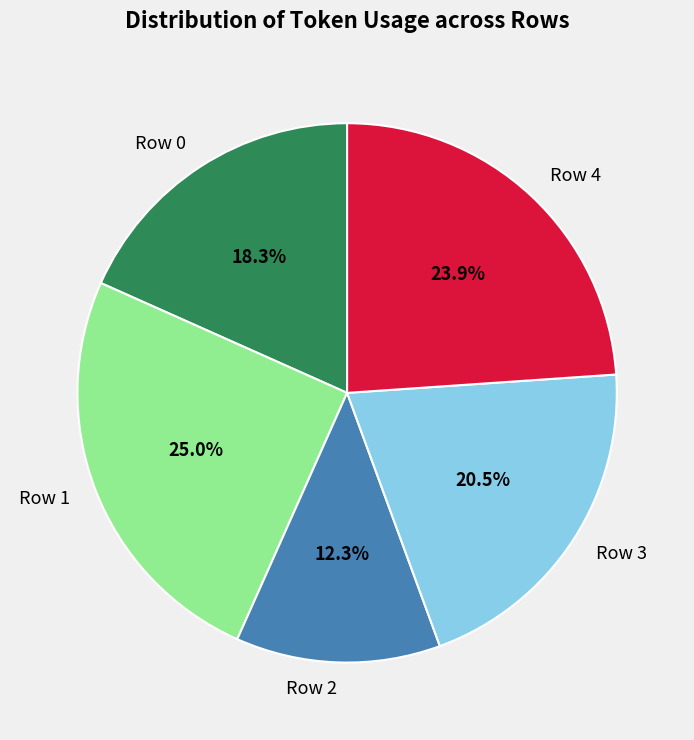

Is it true that Row 0 is 18% of the pie?

True